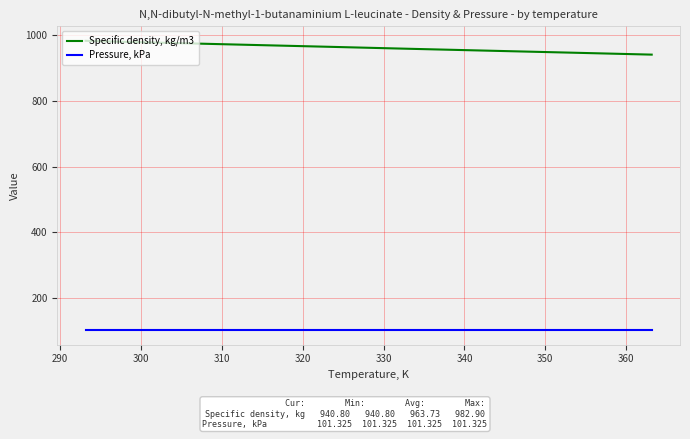

True or false: Specific density, kg/m3 and Pressure, kPa intersect in this chart.

False